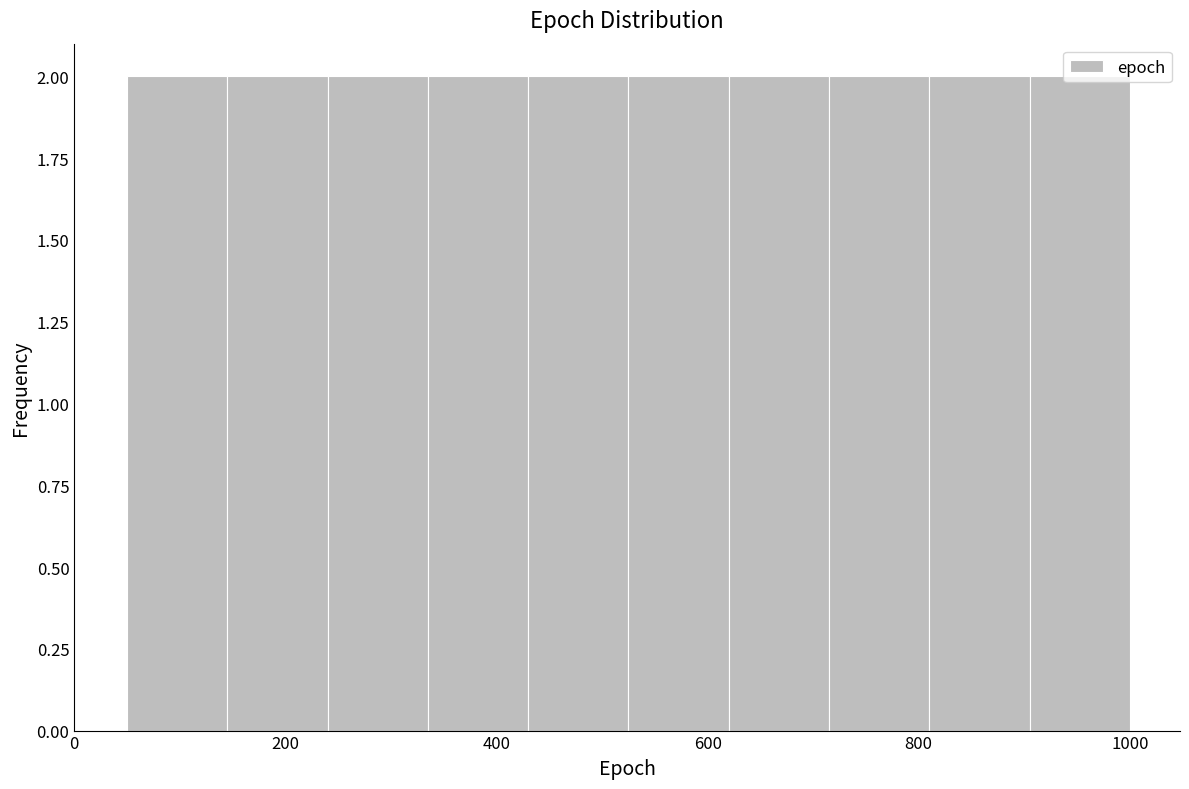

Reading left to right, list every bar in this chart as the range it spans on the x-axis followed by its height. Neither the bar edges nor the heights are printed on the chart, so give them approximately, as read against the axes.

50 to 145: 2
145 to 240: 2
240 to 335: 2
335 to 430: 2
430 to 525: 2
525 to 620: 2
620 to 715: 2
715 to 810: 2
810 to 905: 2
905 to 1000: 2